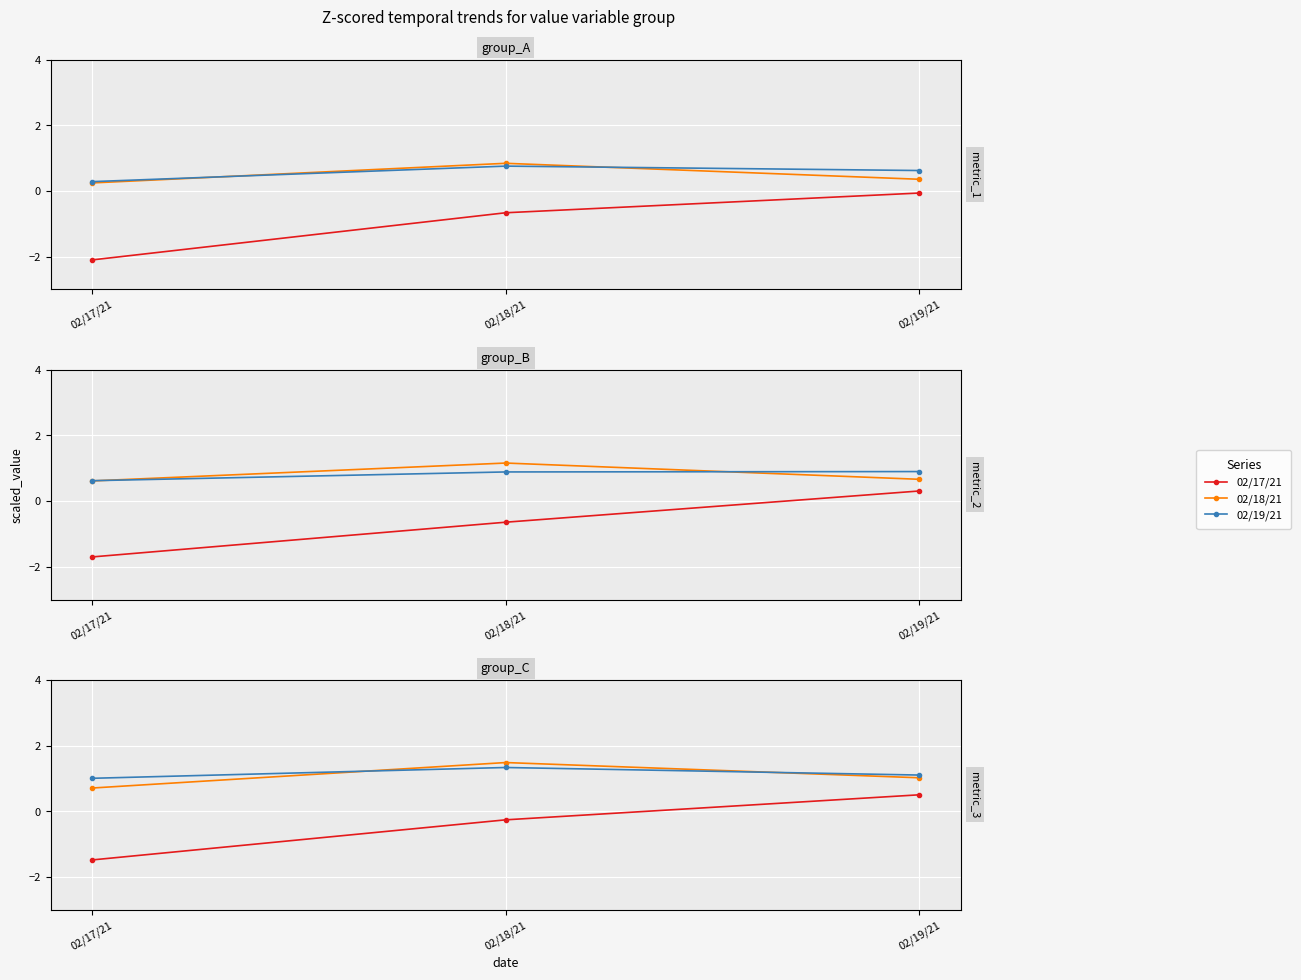

What are all the series names shown in the legend?

02/17/21, 02/18/21, 02/19/21